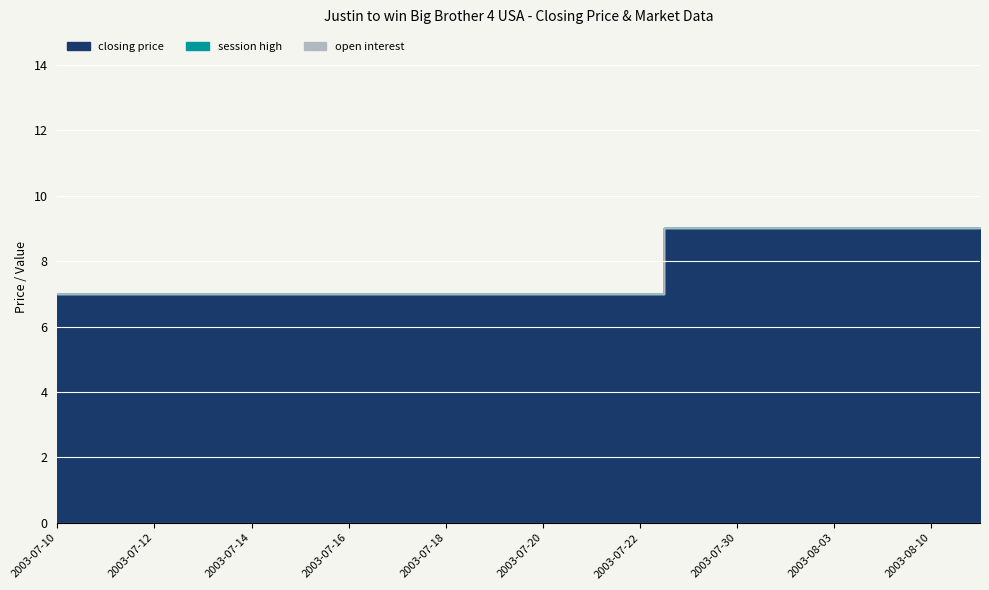

What is the label of the 20th point from the right?

2003-07-10